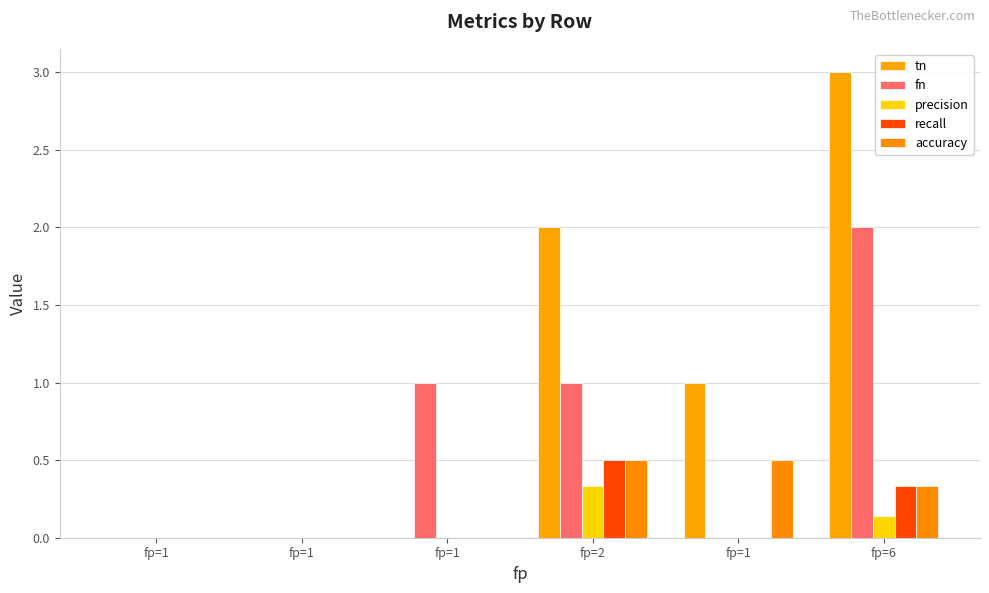

What is the label of the 2nd bar from the left?

fp=1